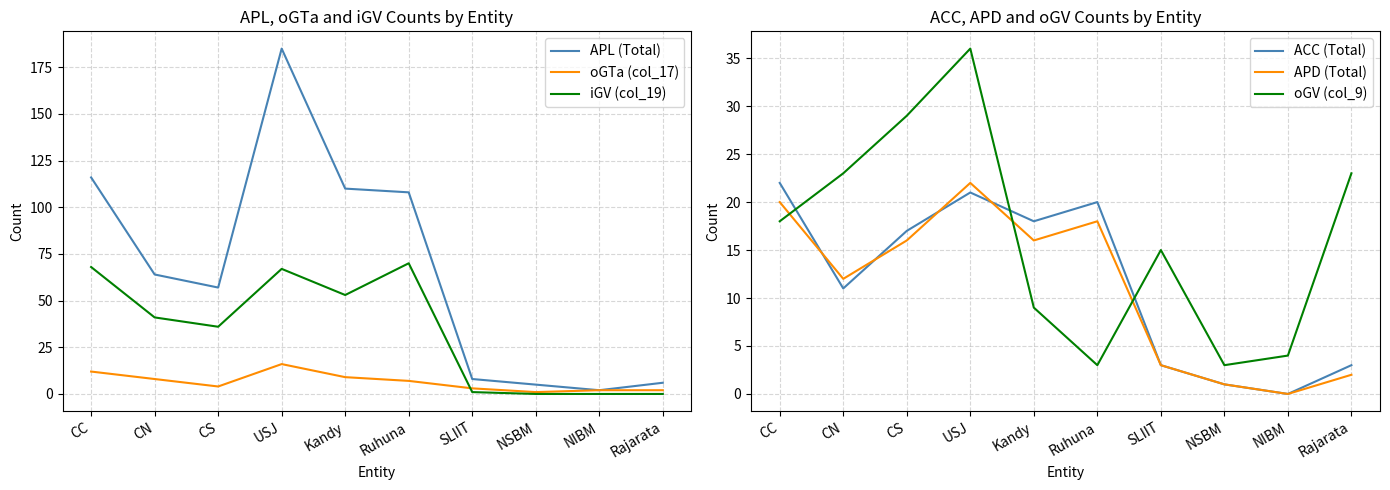

How many lines are shown in the chart?

6